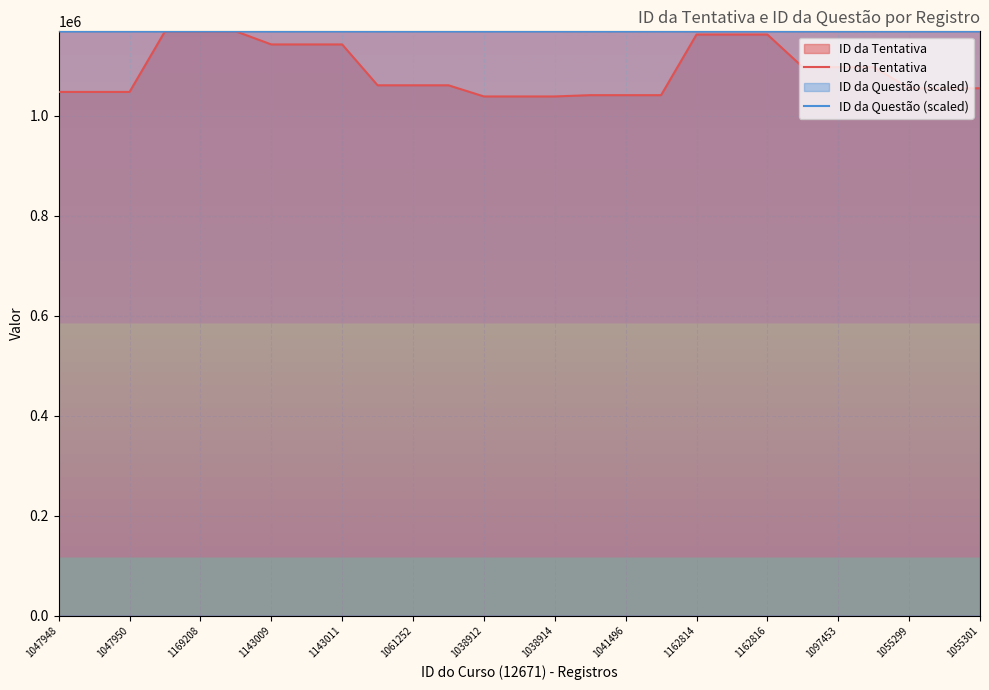

What is the highest value of the ID da Questão (scaled) series?

1169209.0